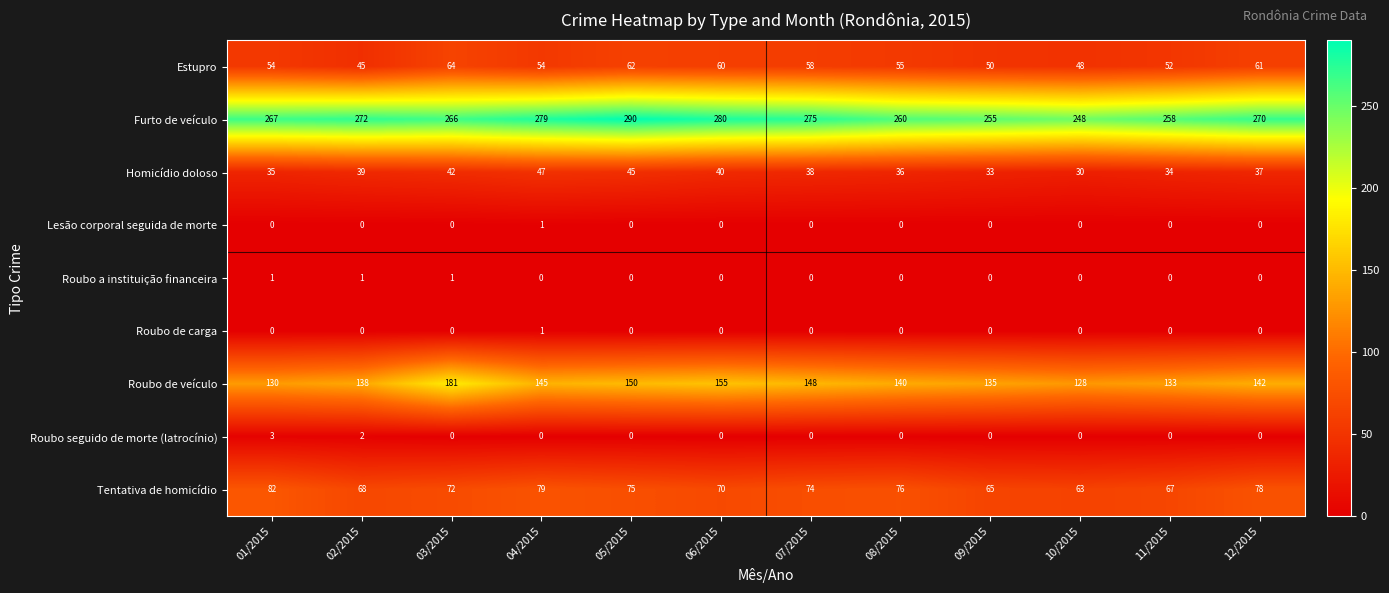

Is it true that Roubo de veículo equals 212 at 05/2015?

False